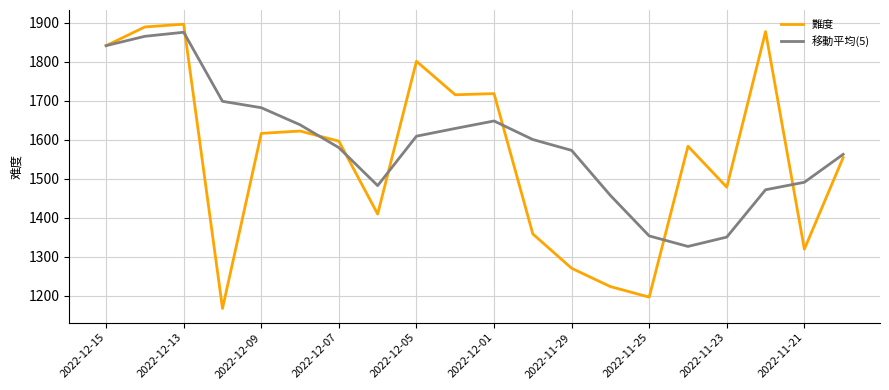

True or false: 移動平均(5) and 難度 cross at least once.

True